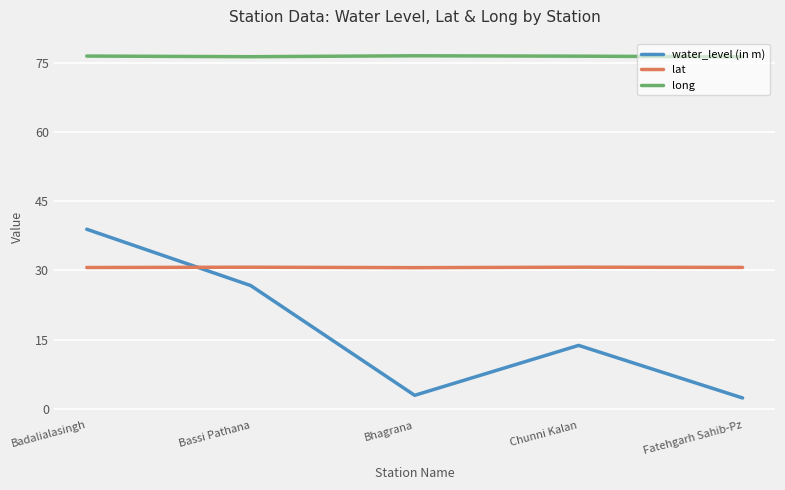

What position from the left is Fatehgarh Sahib-Pz?

5